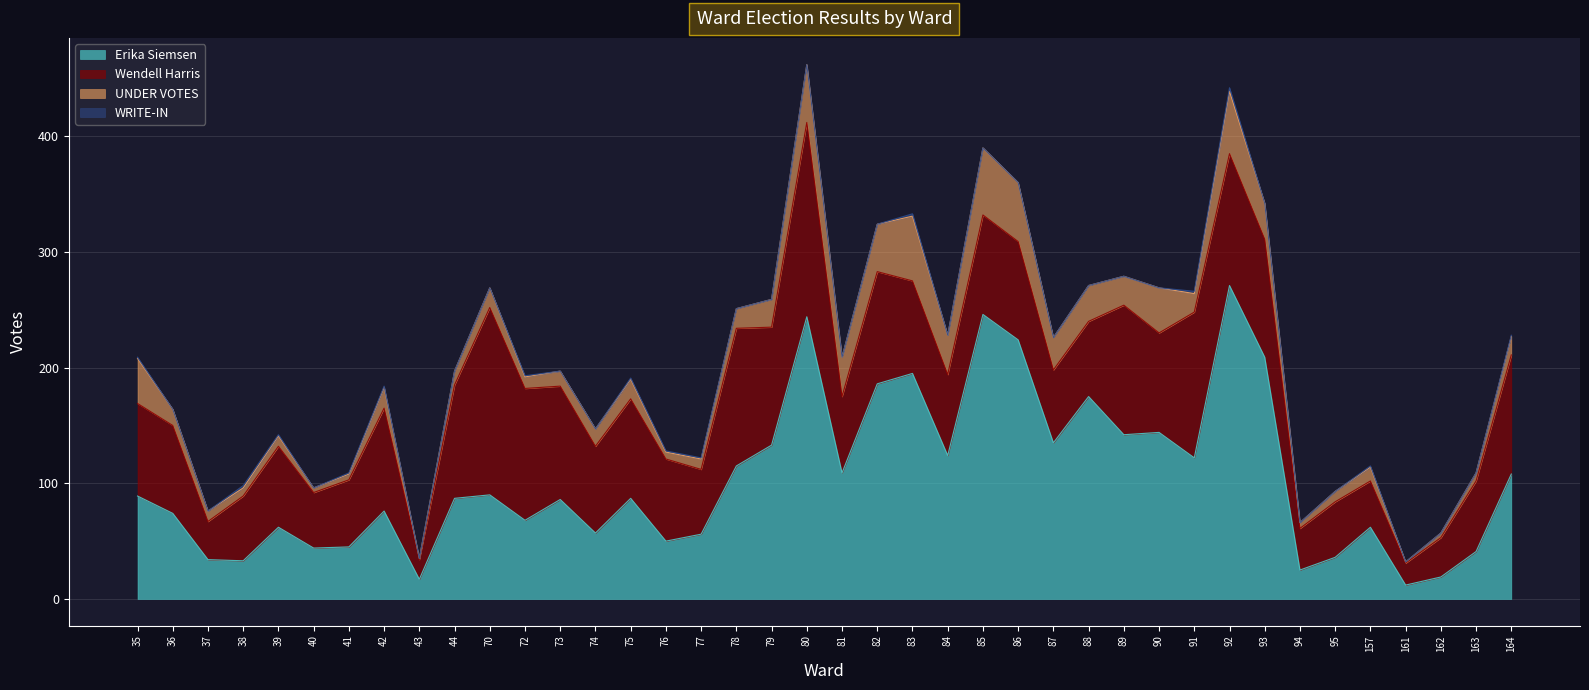

True or false: Wendell Harris and UNDER VOTES intersect in this chart.

False